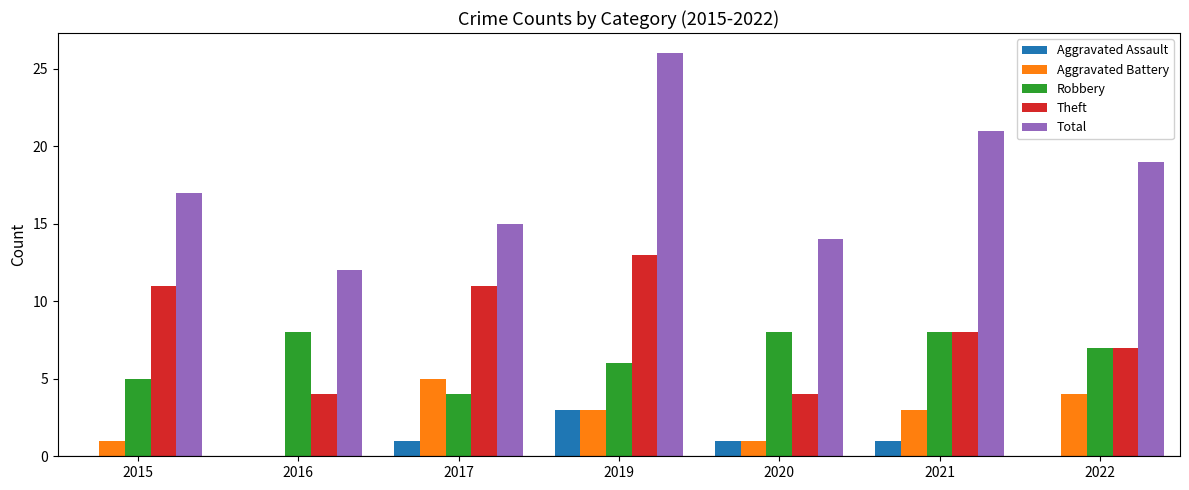

What is the highest value of the Total series?

26